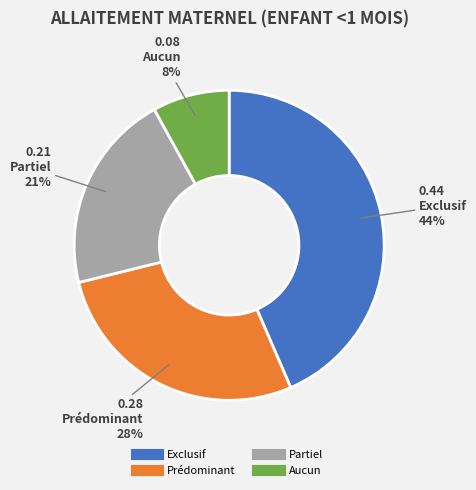

To the nearest percent, what is the difference between the Aucun and Partiel slice percentages?

13%